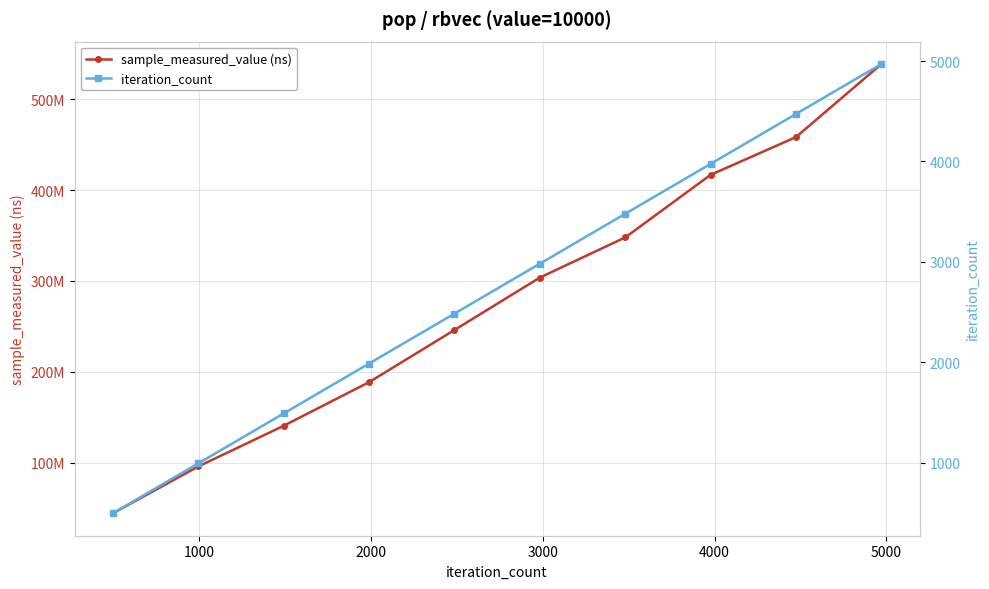

How many data points in sample_measured_value (ns) are less than 303713472?

5